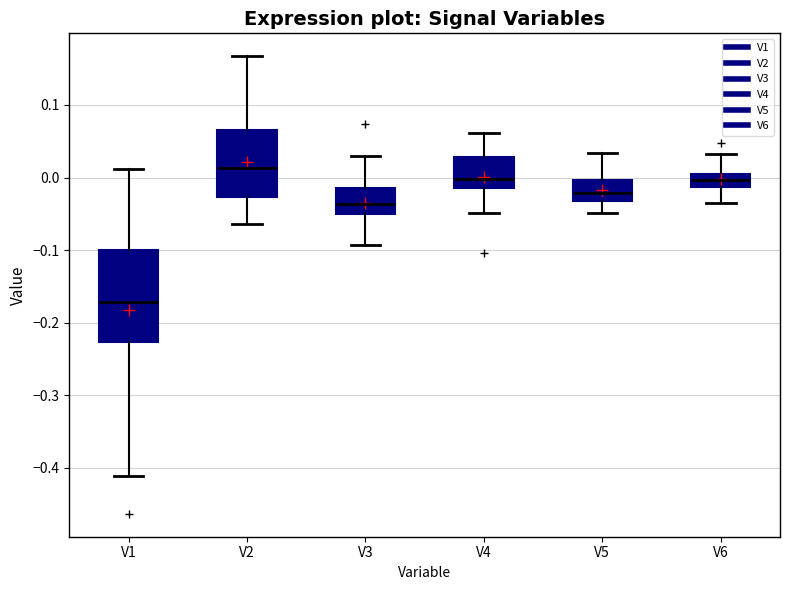

Which box has the lowest median line?

V1